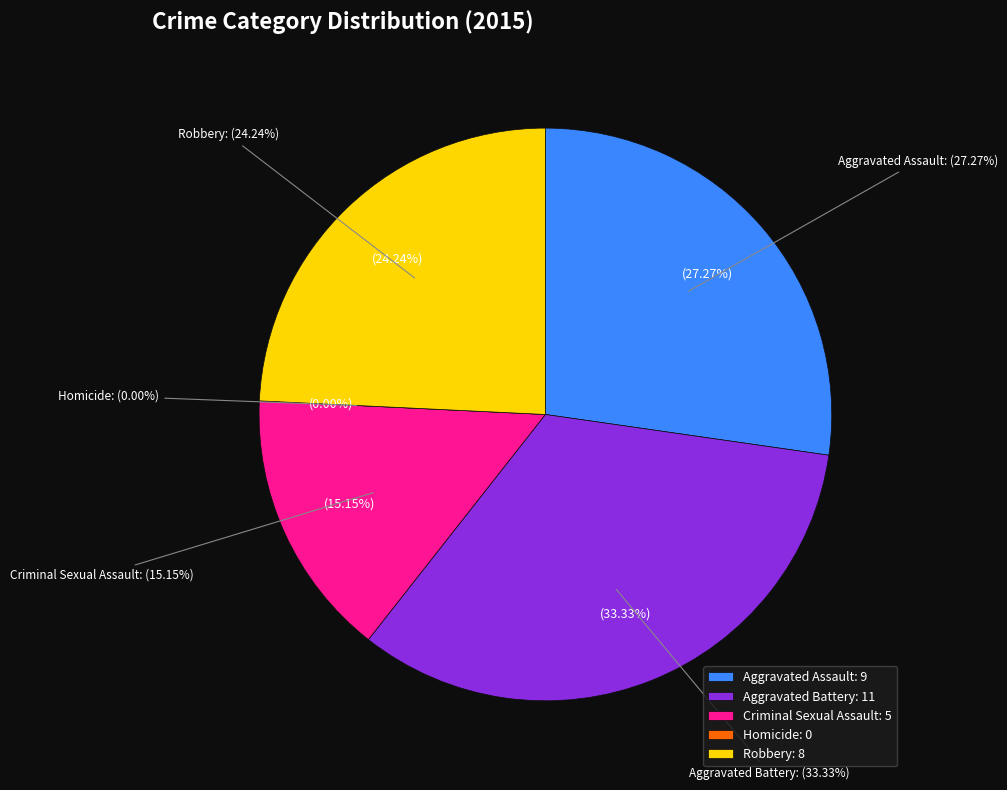

What is the change in value from Aggravated Battery to Criminal Sexual Assault?

-6